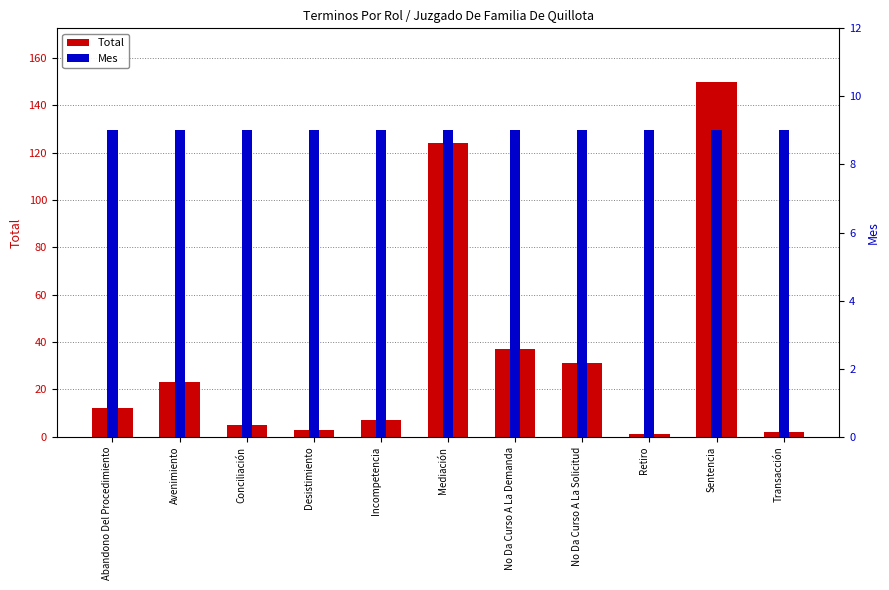

How many bars are there in each group?

2